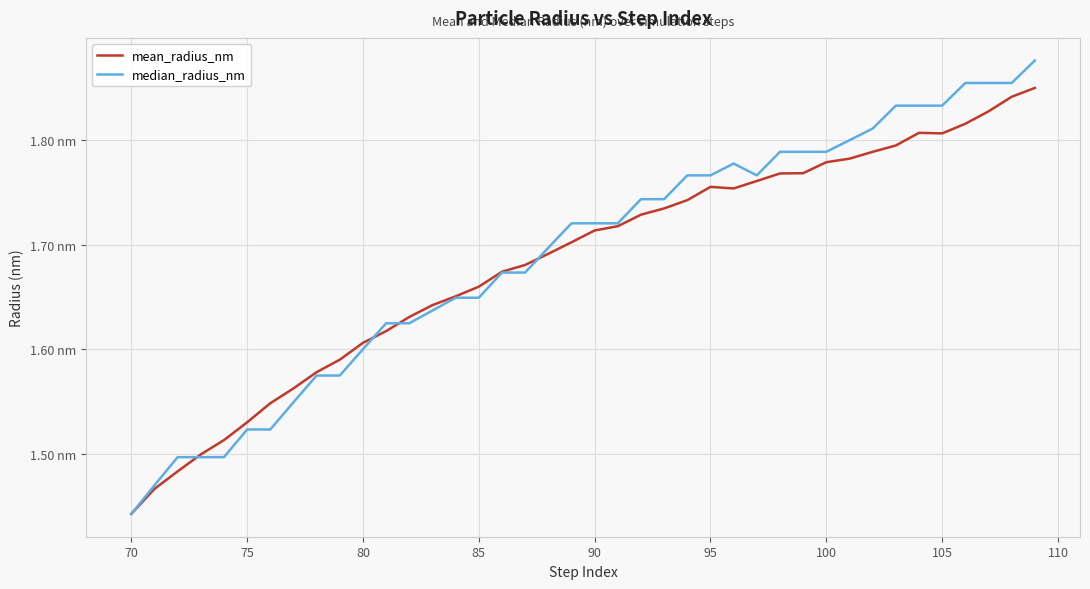

Reading left to right, transcribe all the data shown in this chart.

mean_radius_nm: 1.4	1.5	1.5	1.5	1.5	1.5	1.5	1.6	1.6	1.6	1.6	1.6	1.6	1.6	1.7	1.7	1.7	1.7	1.7	1.7	1.7	1.7	1.7	1.7	1.7	1.8	1.8	1.8	1.8	1.8	1.8	1.8	1.8	1.8	1.8	1.8	1.8	1.8	1.8	1.9
median_radius_nm: 1.4	1.5	1.5	1.5	1.5	1.5	1.5	1.5	1.6	1.6	1.6	1.6	1.6	1.6	1.6	1.6	1.7	1.7	1.7	1.7	1.7	1.7	1.7	1.7	1.8	1.8	1.8	1.8	1.8	1.8	1.8	1.8	1.8	1.8	1.8	1.8	1.9	1.9	1.9	1.9